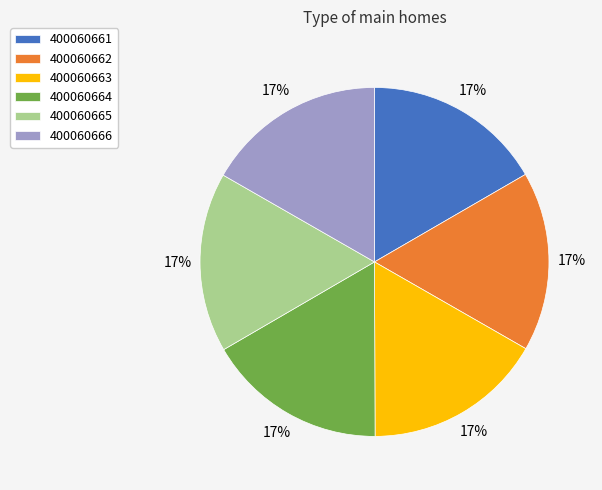

What is the ratio of the value at 400060665 to the value at 400060661?

1.0